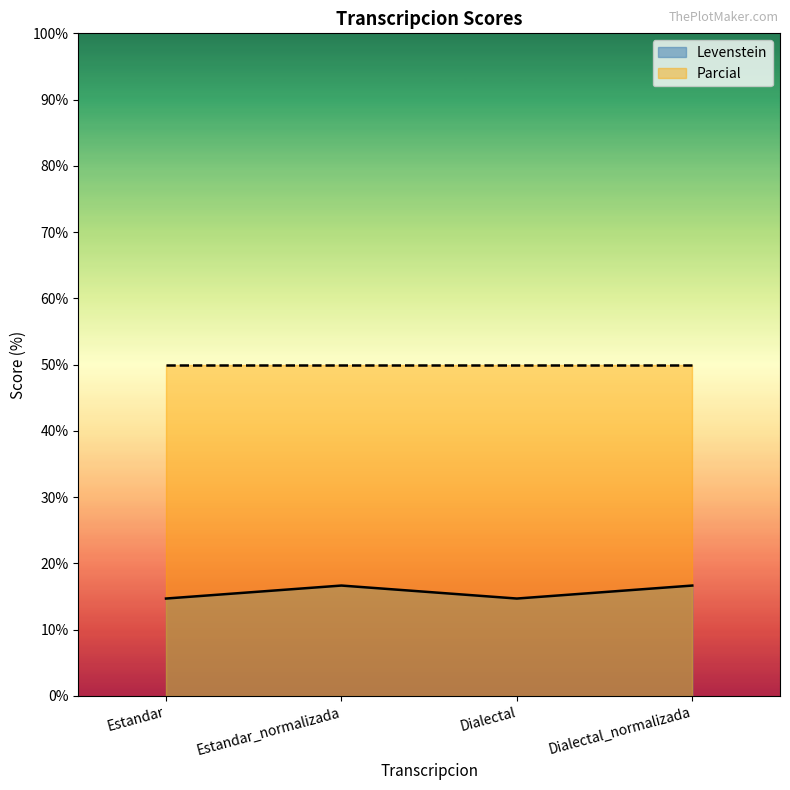

How many lines are shown in the chart?

2